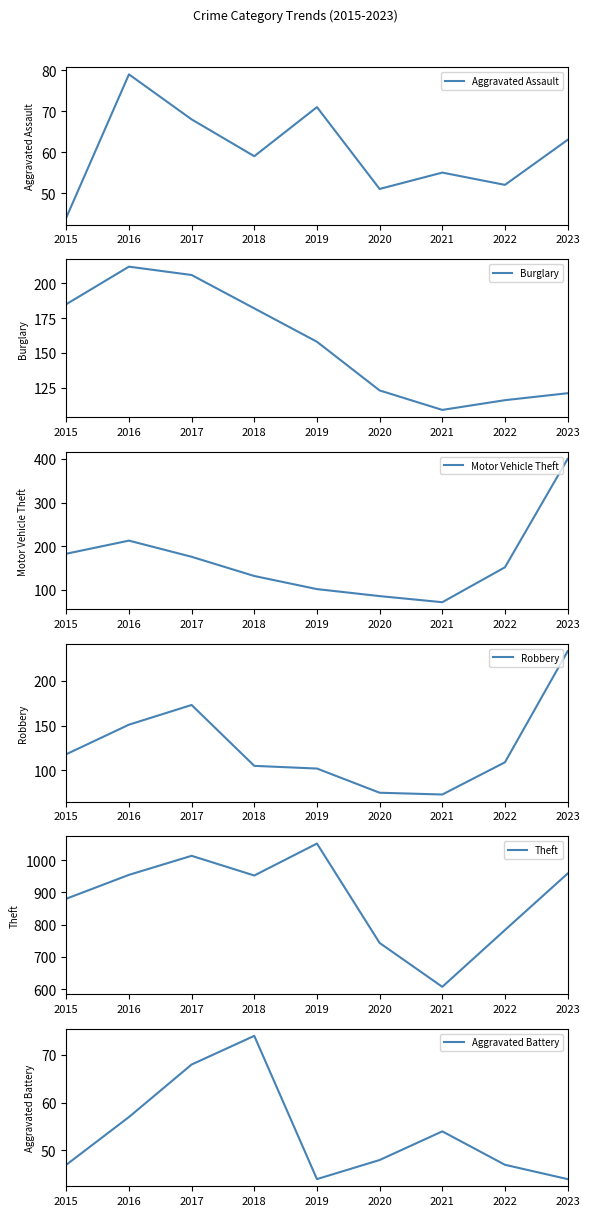

Where is Aggravated Assault nearest to the value 61?

2018